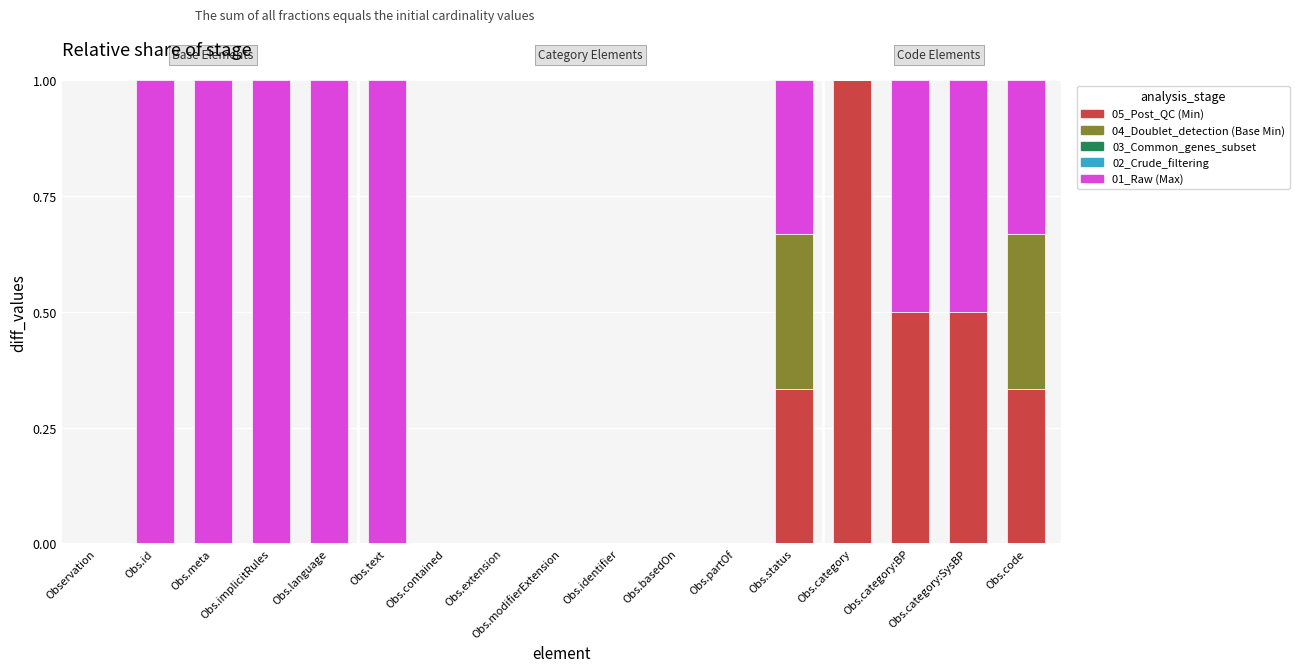

Does the chart contain stacked bars?

Yes